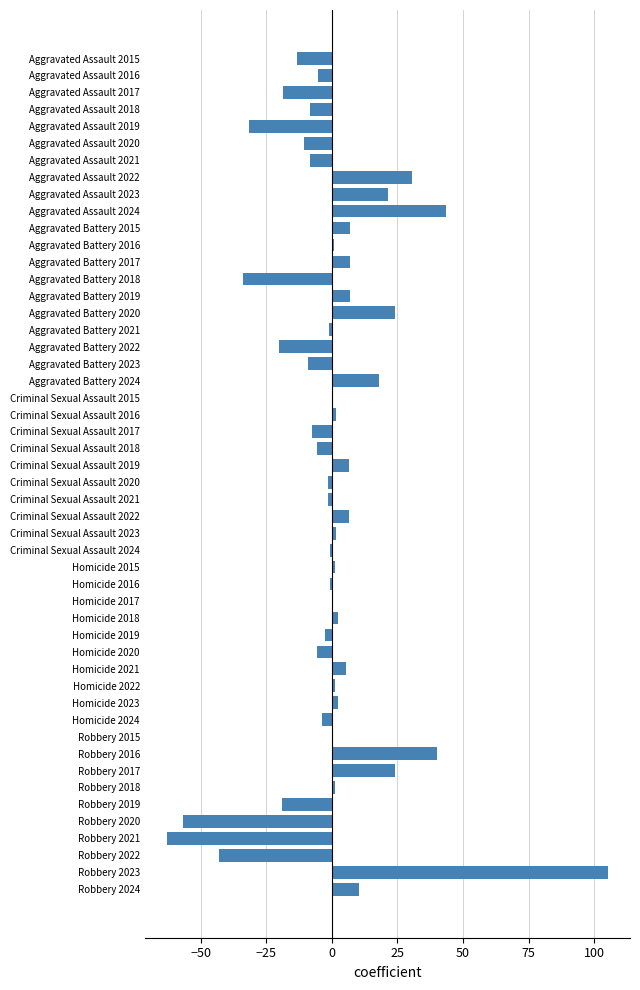

The chart shows a value of -5.7 at Homicide 2020. True or false?

True